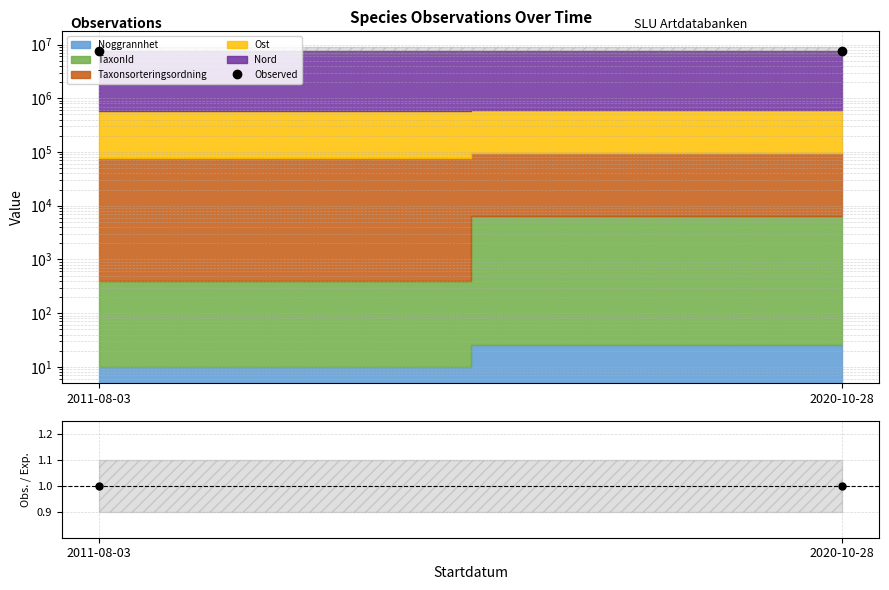

How many lines are shown in the chart?

2